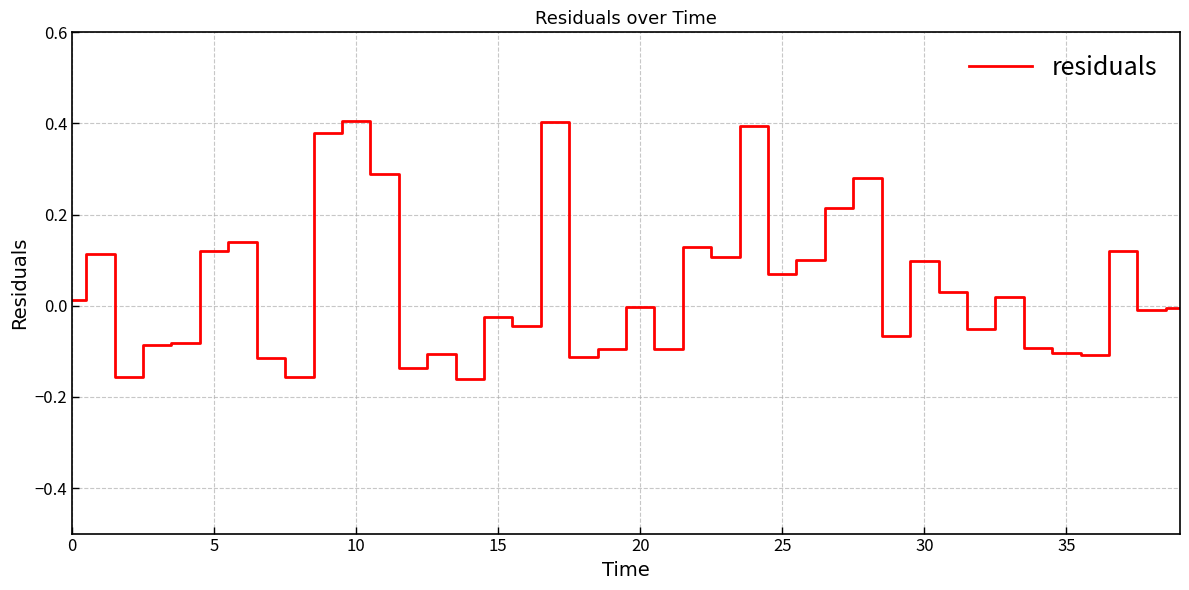

Does the chart have visible grid lines?

Yes